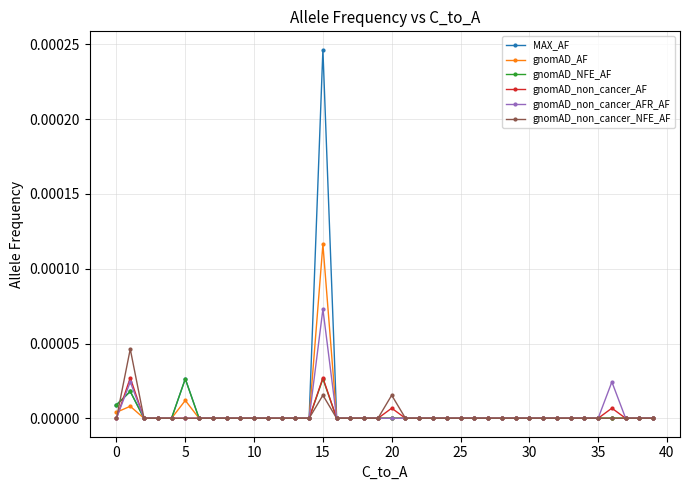

True or false: MAX_AF has more than 0 points higher than both neighbors.

True